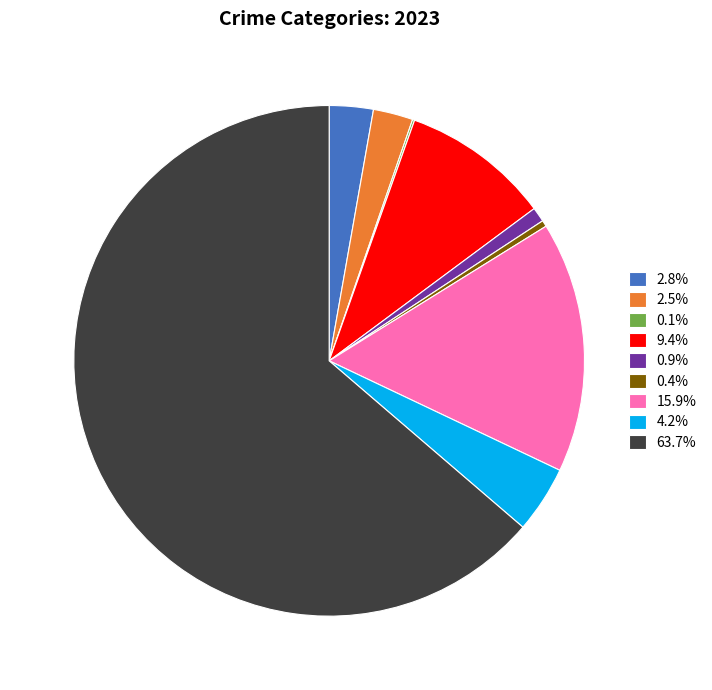

Does any single category account for the majority?

Yes